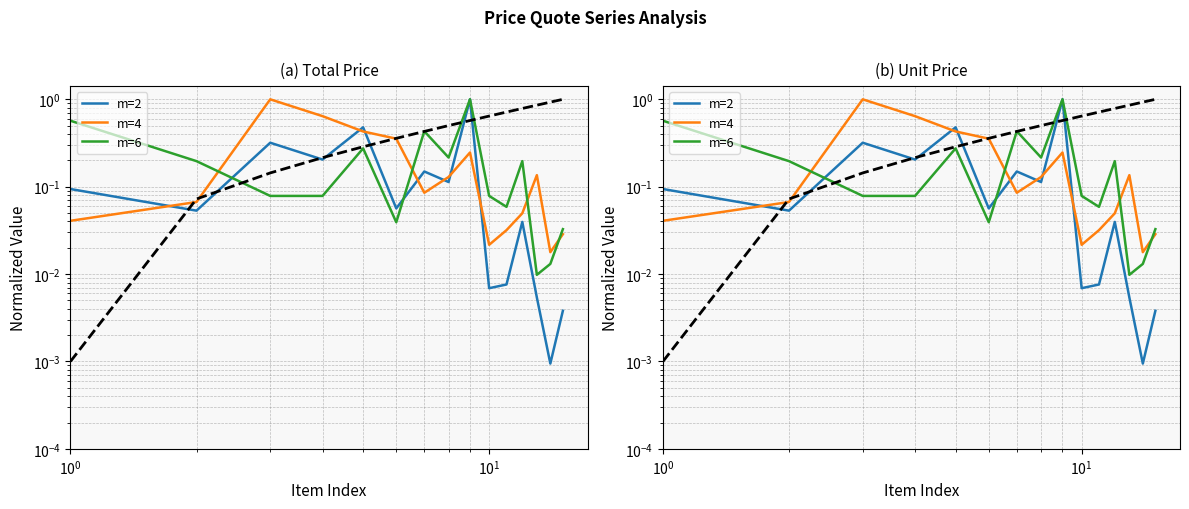

The value of m=4 at 10 is 0.0. True or false?

False